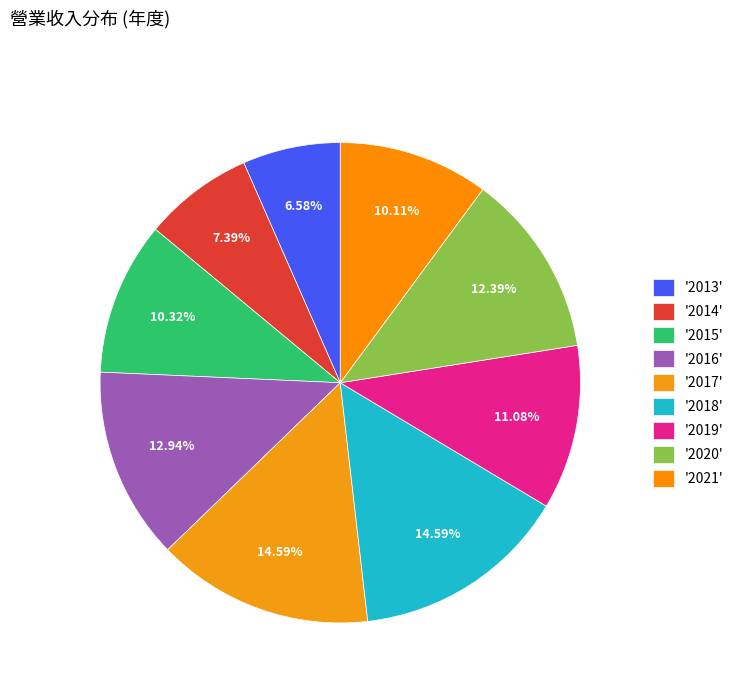

Count the number of slices in the pie.

9